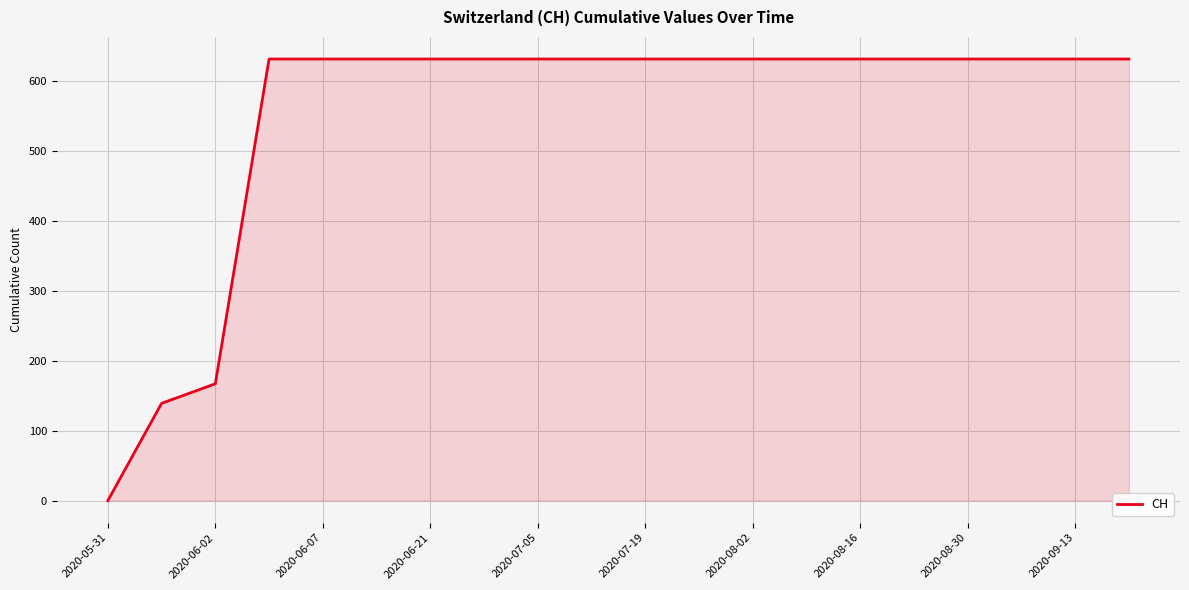

How many values are below 631?

3